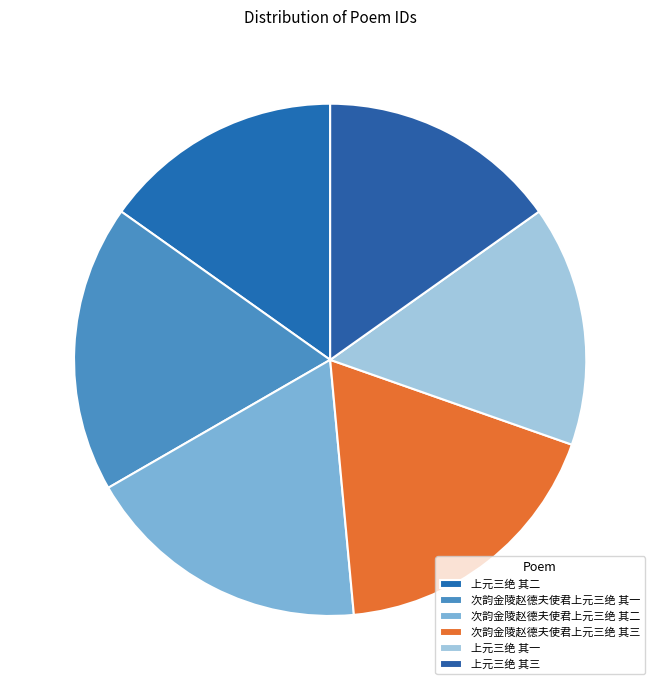

Which category has the smallest portion of the pie?

上元三绝 其三